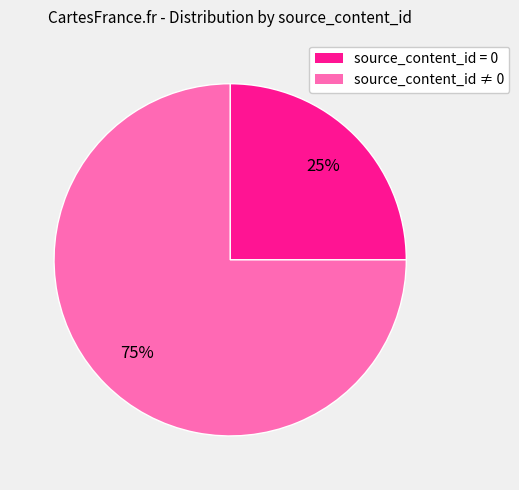

Is there any slice that represents more than half of the pie?

Yes